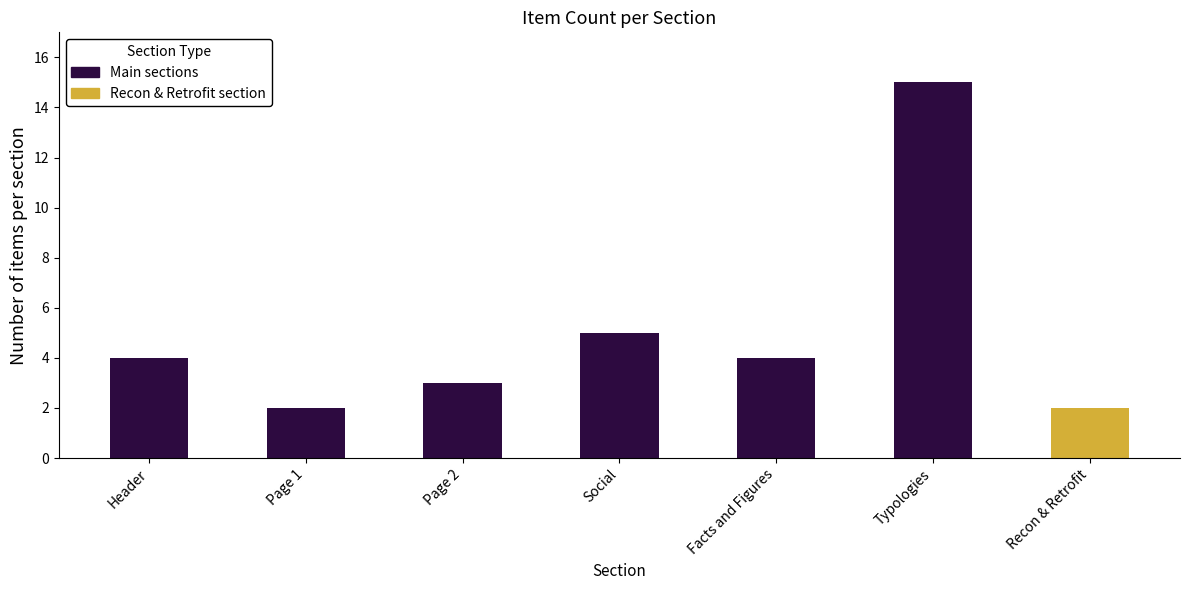

What is the change in value from Page 1 to Typologies?

+13